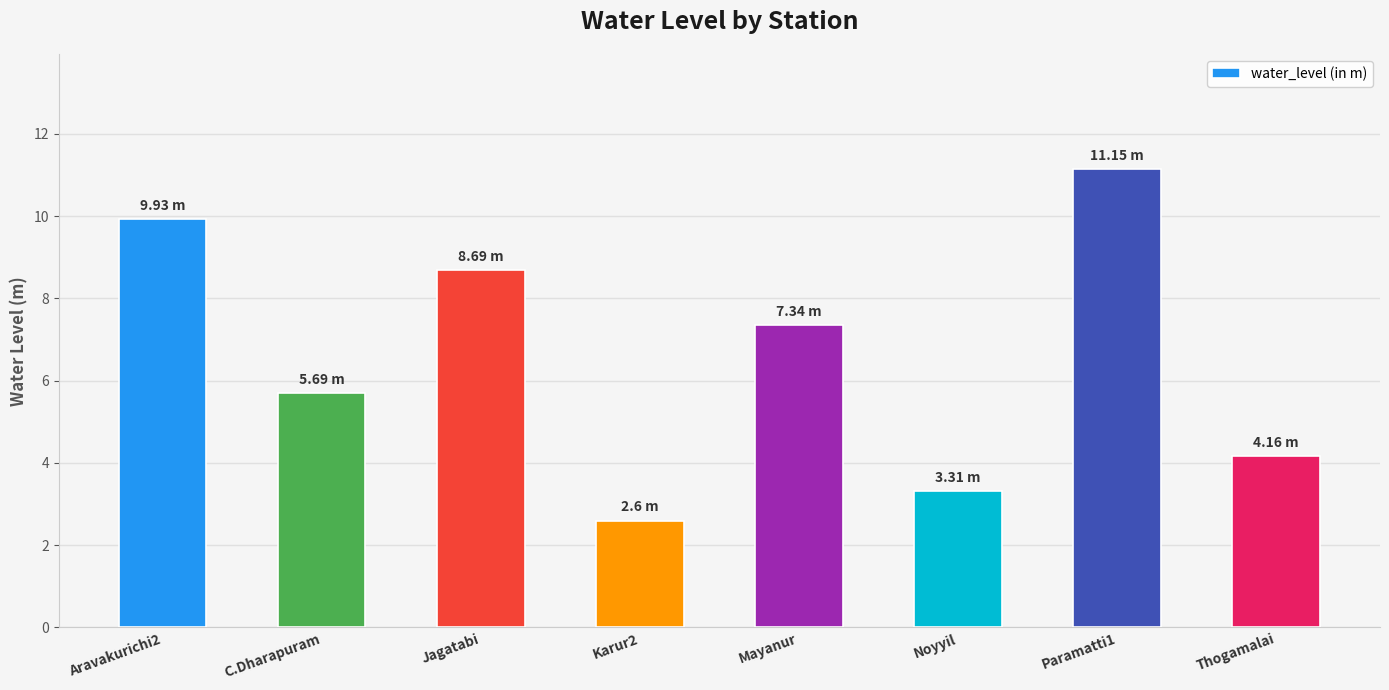

What is the sum of the values at Jagatabi and C.Dharapuram?

14.4